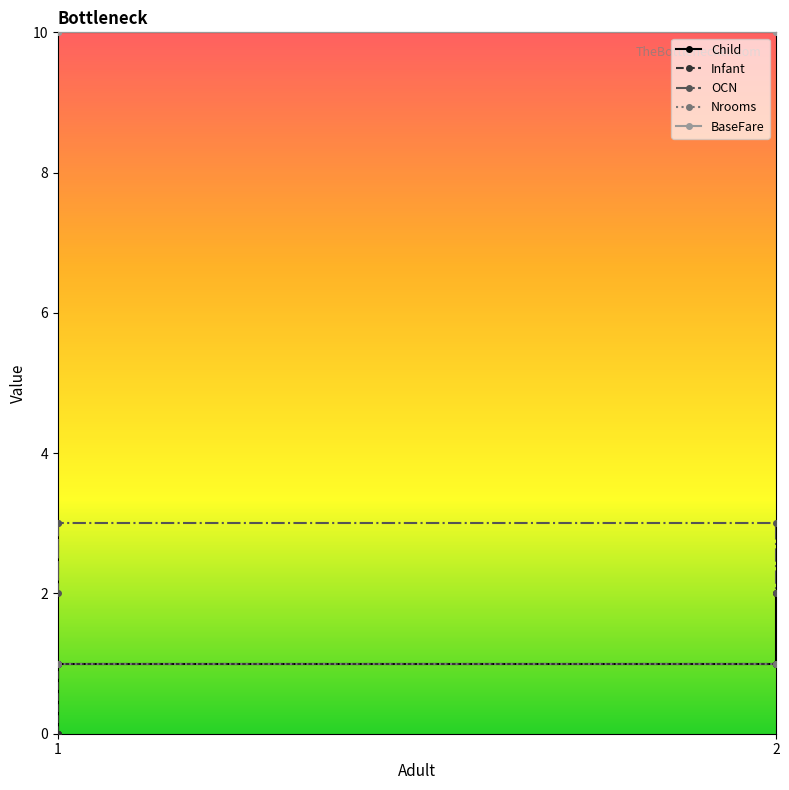

What are all the series names shown in the legend?

Child, Infant, OCN, Nrooms, BaseFare